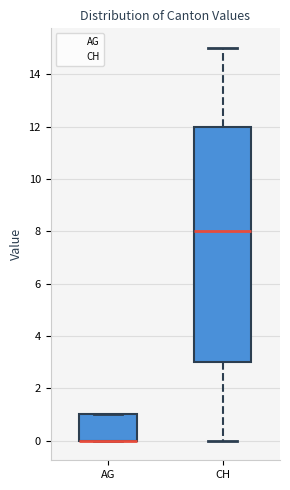

Reading left to right, transcribe this box plot: for each box, give where its median line is, the range the box spans, and where its two whiskers end, as read against the y-axis. The values are not printed on the chart, so give them approximately, as read against the axis.

AG: median 0 (drawn on the box's lower edge), box 0 to 1, whiskers 0 to 1
CH: median 8, box 3 to 12, whiskers 0 to 15